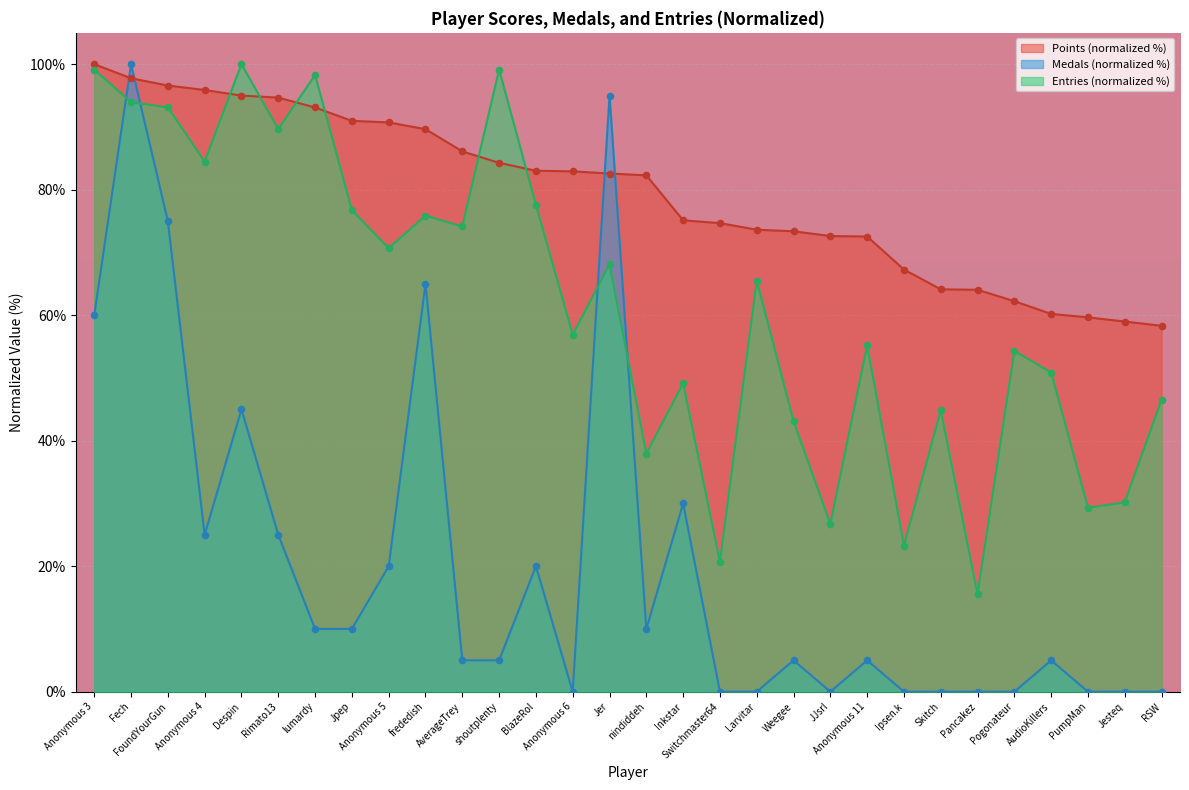

Which series reaches the maximum Y coordinate?

Points